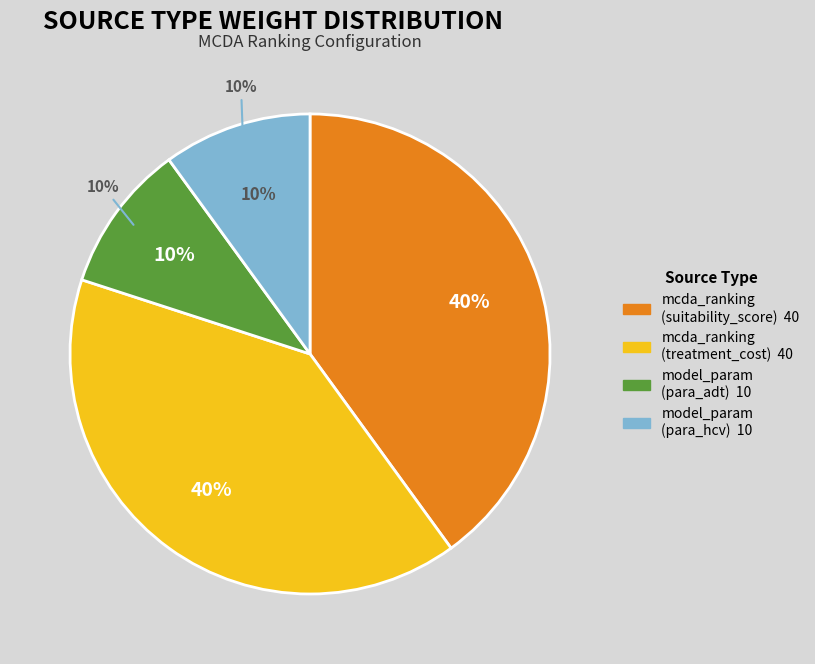

What percentage is the model_param (para_hcv) slice, to the nearest percent?

10%